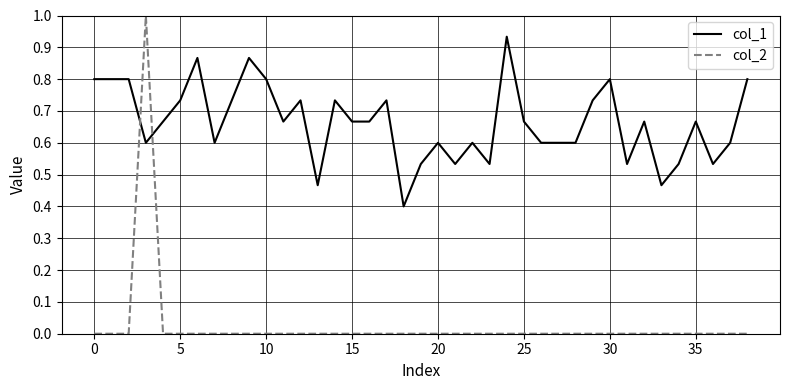

What is the maximum value shown in the chart?

1.0